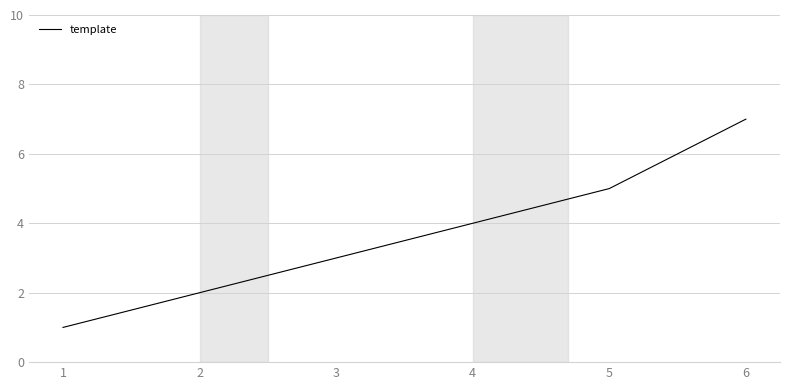

How many series are shown in this chart?

1